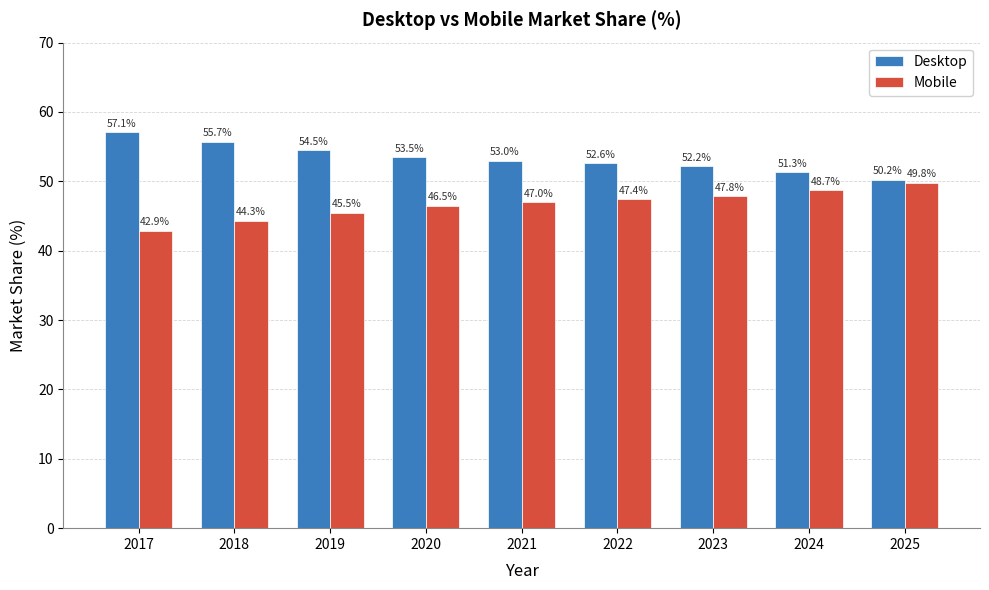

Rank the series by their maximum value, from lowest to highest.

Mobile, Desktop